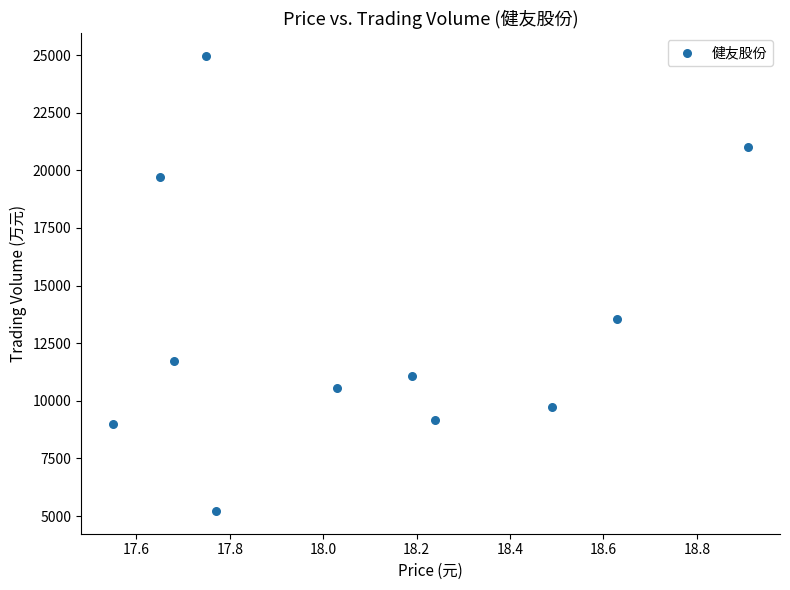

What Y value in the scatter plot is closest to 15083?

13530